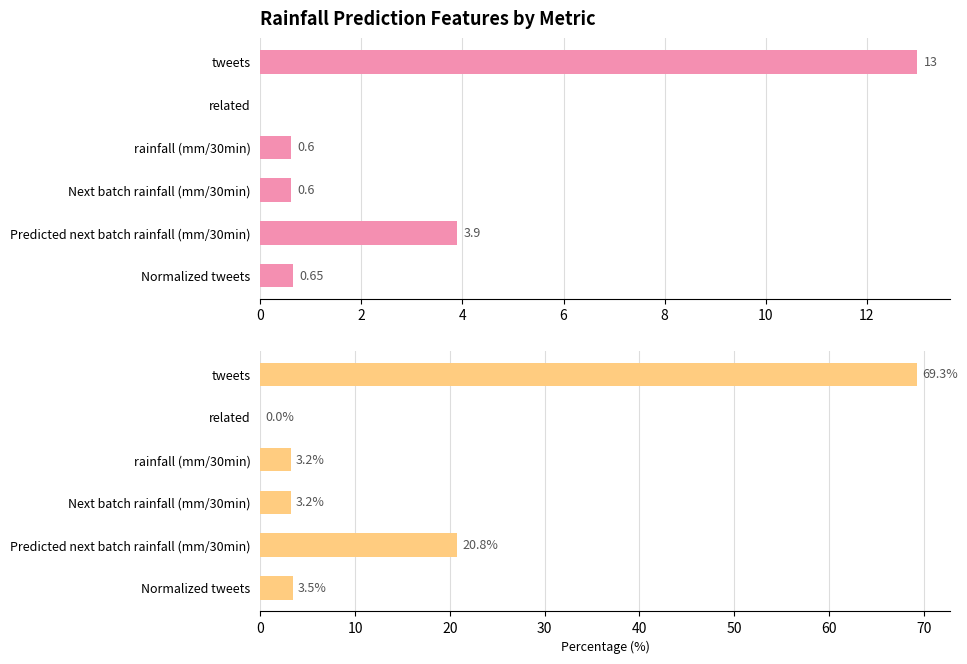

Which has a higher value, 2 or 10?

10